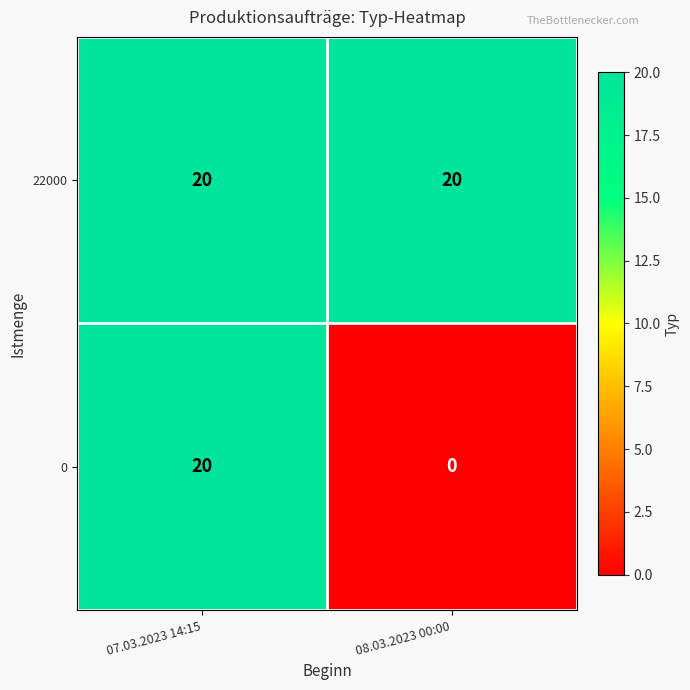

At how many categories does at least one series exceed 19?

2